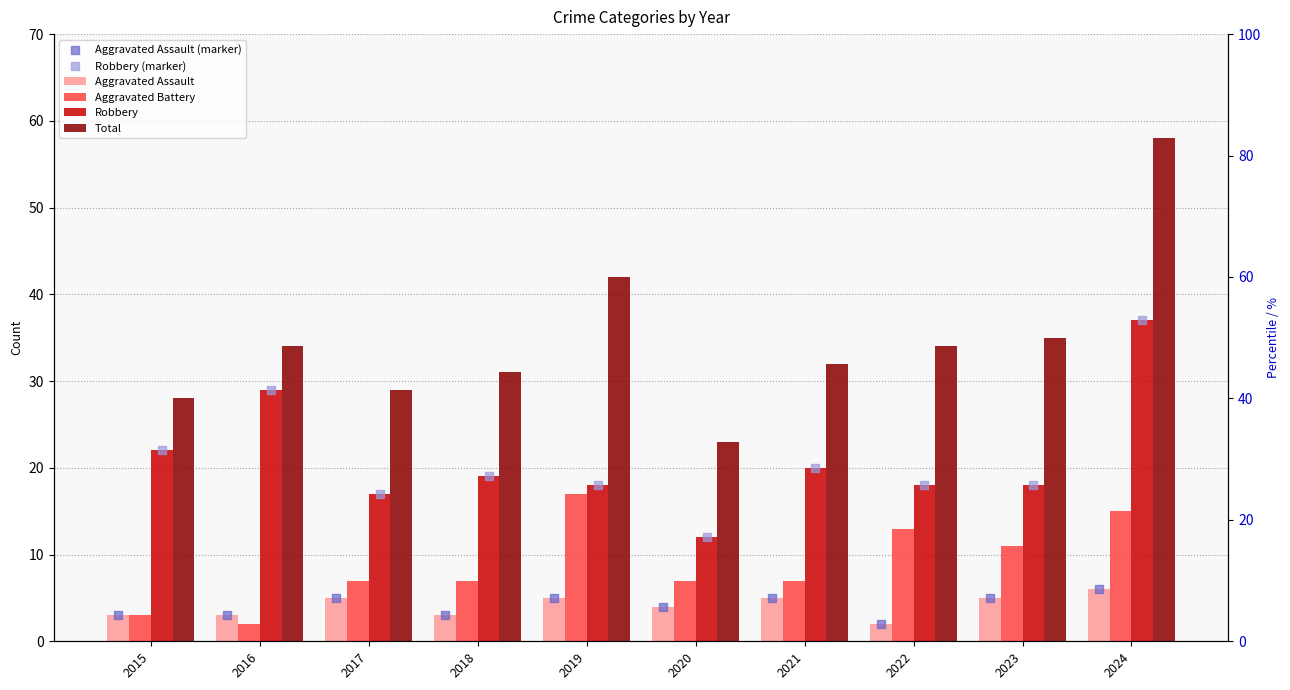

What are all the series names shown in the legend?

Aggravated Assault, Aggravated Battery, Robbery, Total, Aggravated Assault (marker), Robbery (marker)